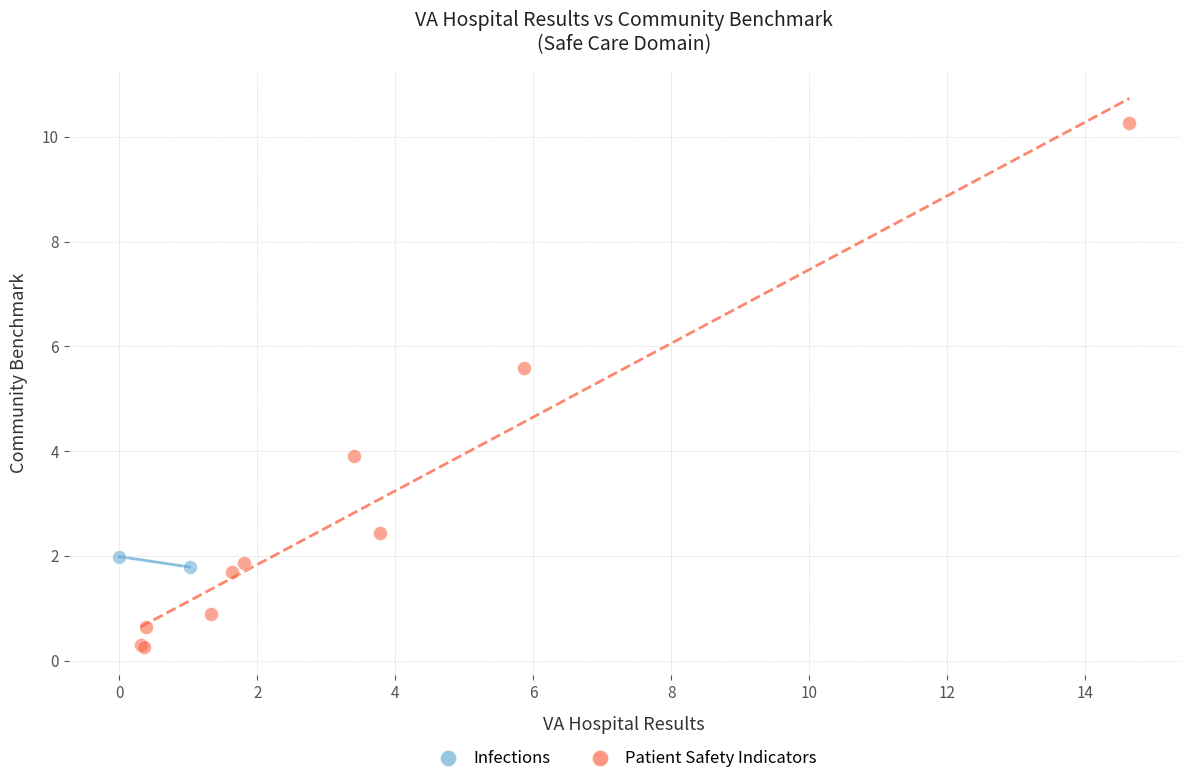

What are all the series names shown in the legend?

Infections, Patient Safety Indicators